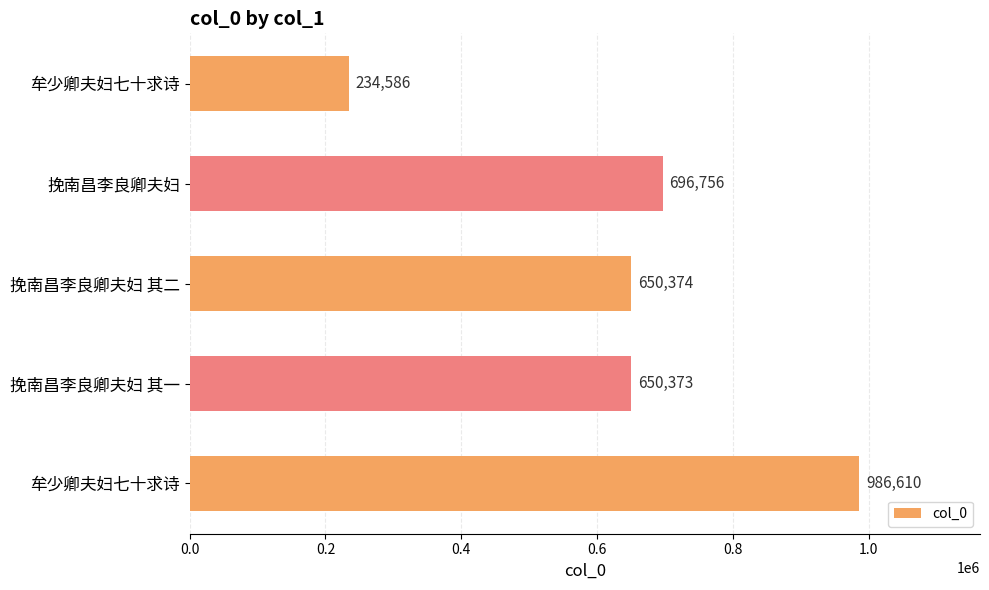

Count the number of data series in this chart.

1